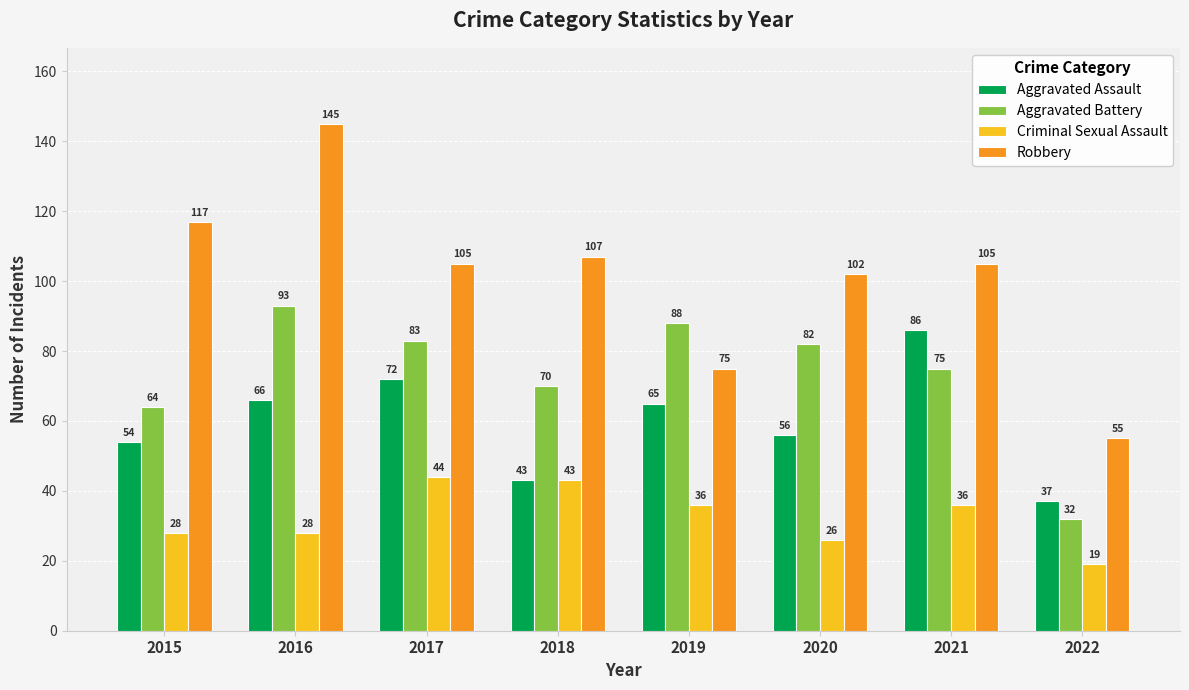

What is the total value across all series at 2018?

263